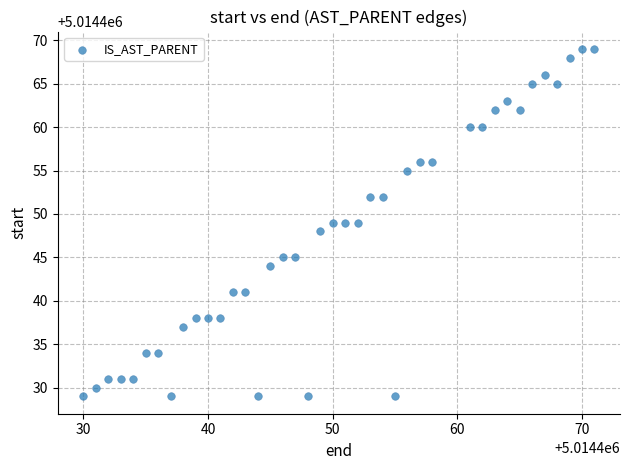

What is the range of X values (max minus min)?

41